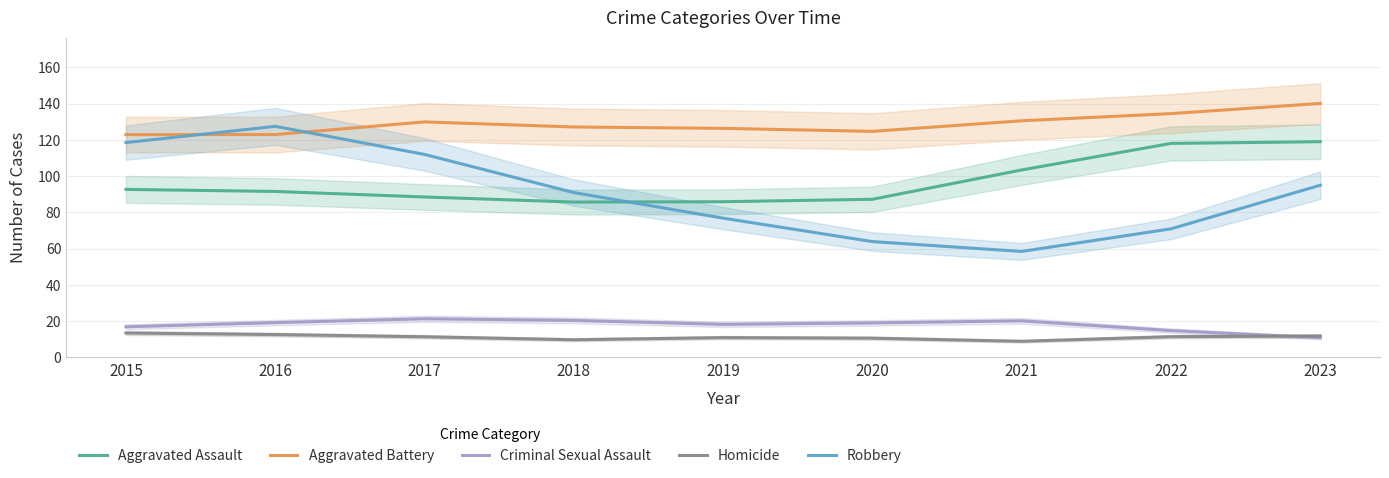

Which has a higher value, 2022 or 2021?

2022